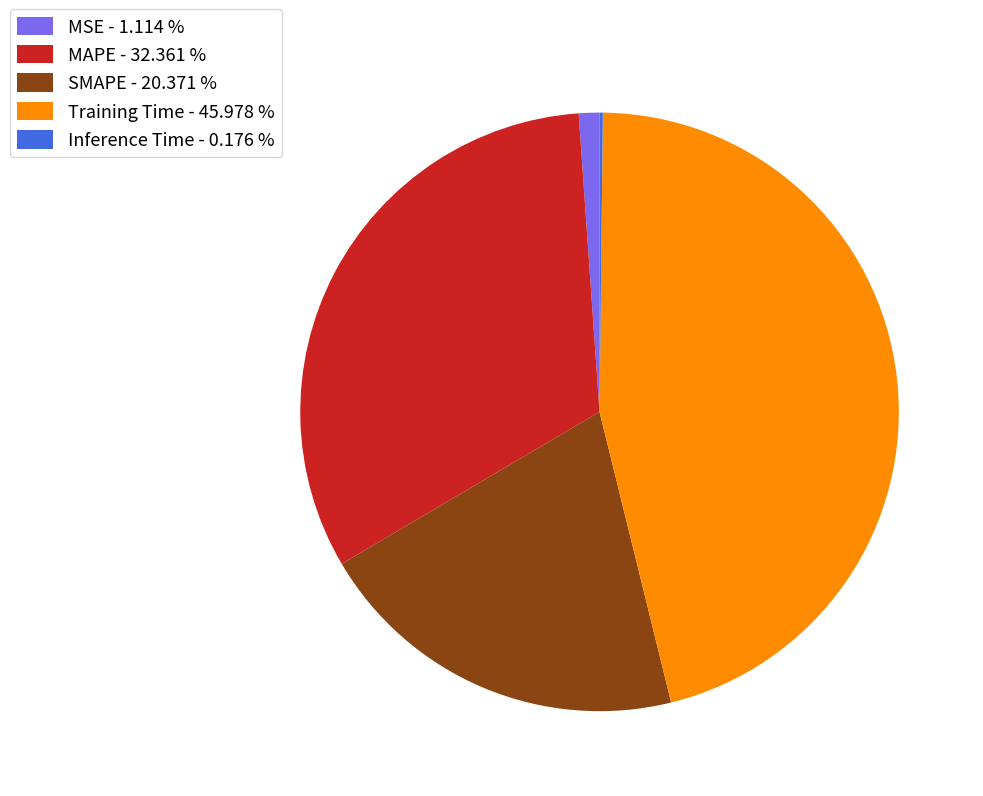

Is there any slice that represents more than half of the pie?

No